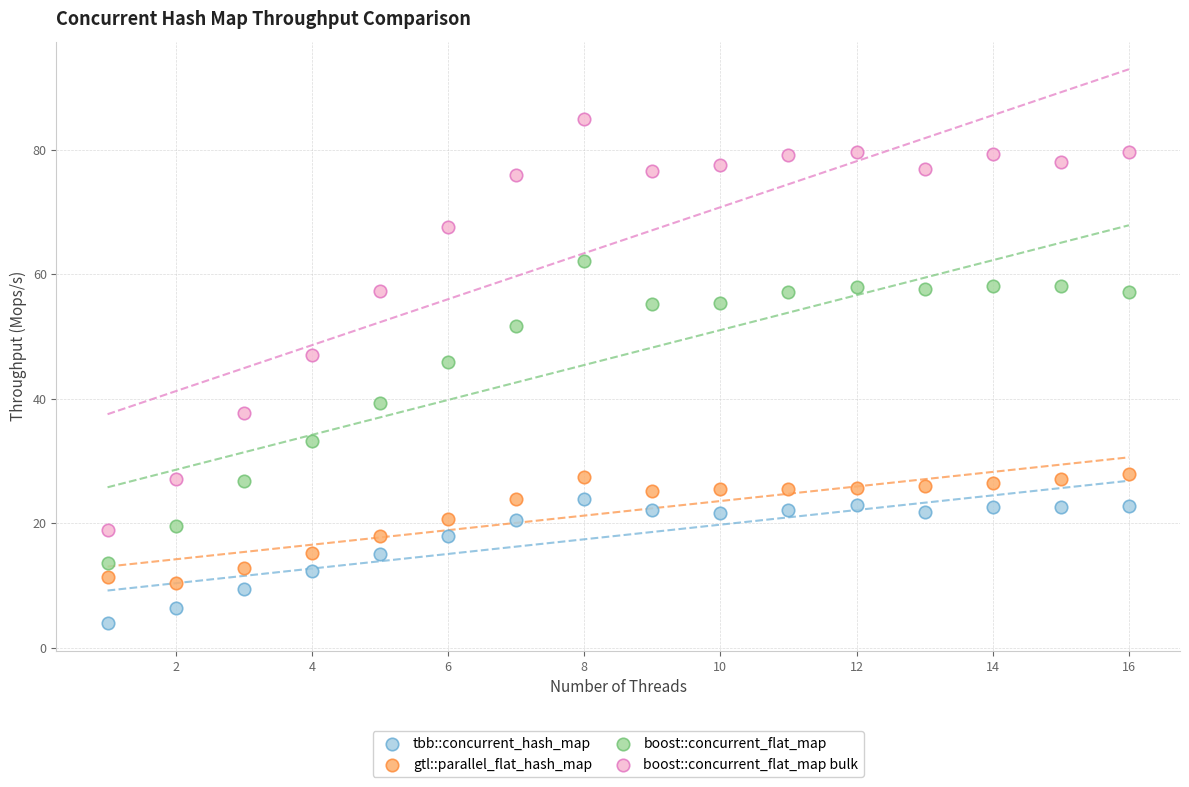

Which series has the widest spread of Y values?

boost::concurrent_flat_map bulk